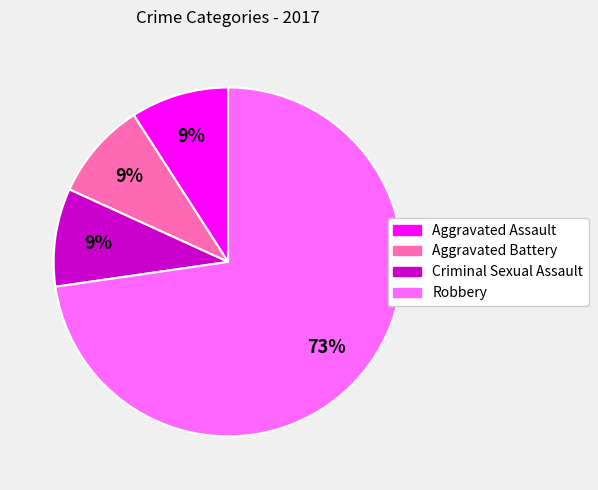

Is it true that Criminal Sexual Assault is 1% of the pie?

False